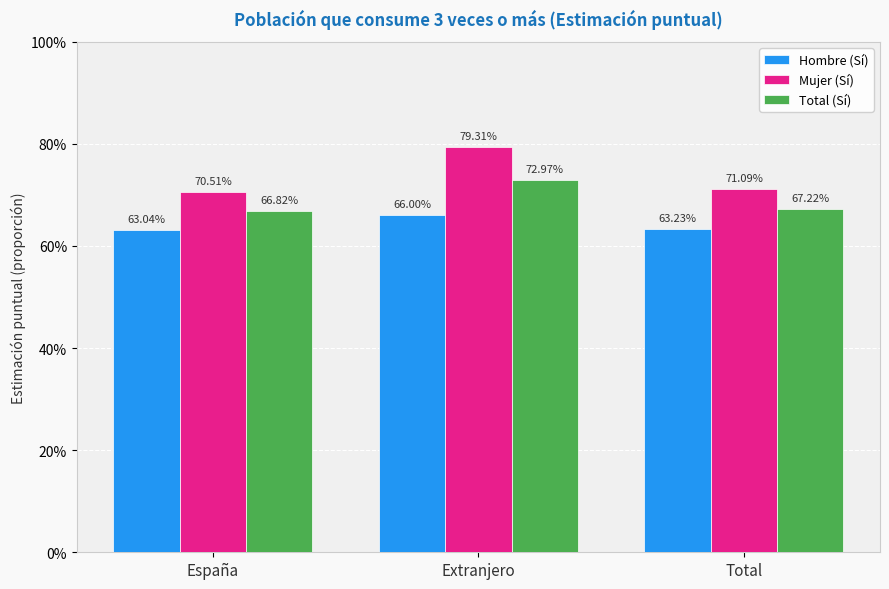

Count the Hombre (Sí) values in the range 0 to 1.

3